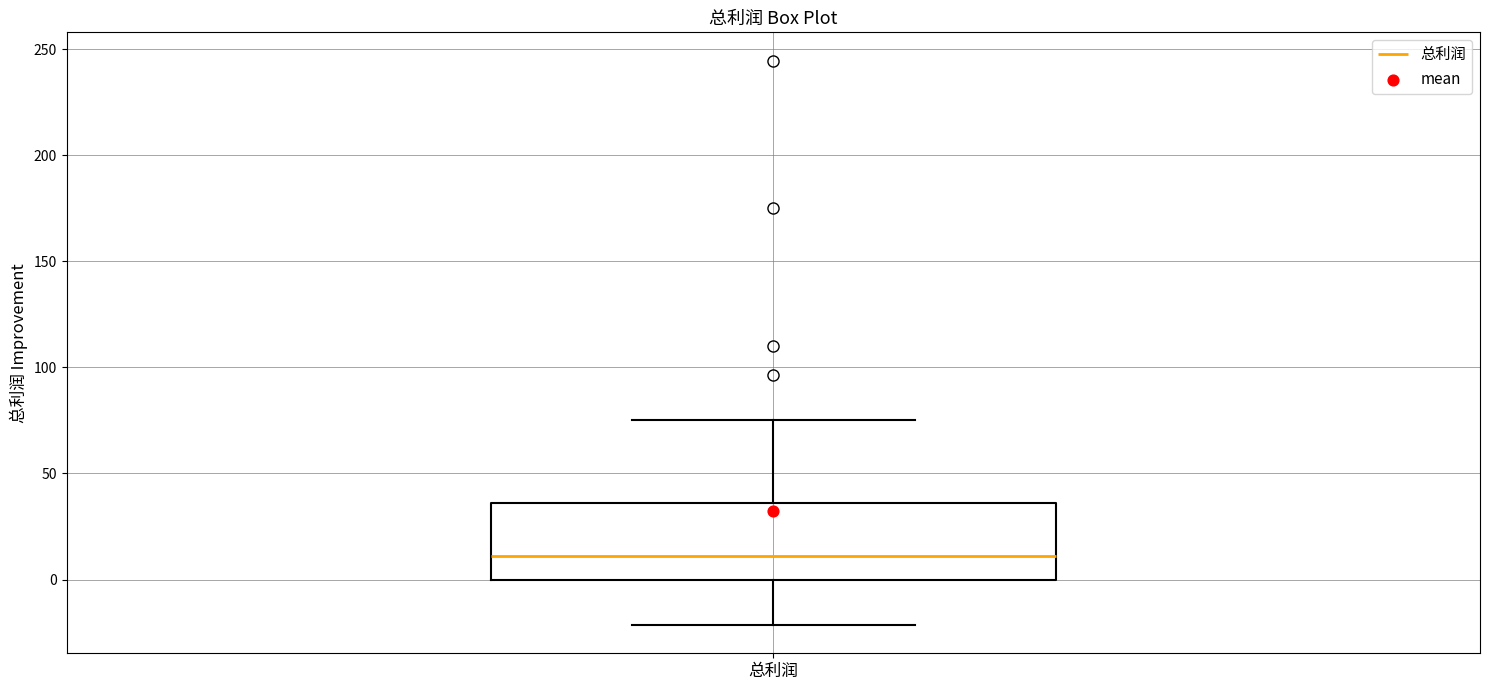

Read this box plot against the y-axis: the position of the median line, the range covered by the box, and the ends of both whiskers. The values are not printed on the chart, so give them approximately, as read against the axis.

median 10, box 0 to 35, whiskers -20 to 75